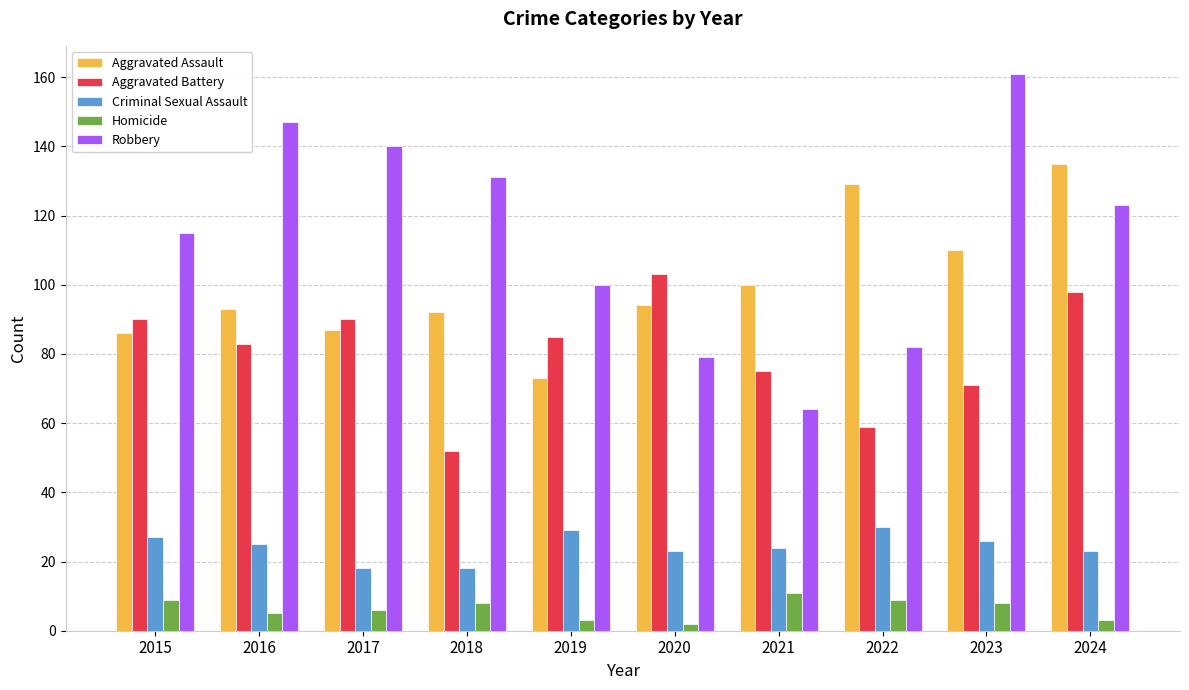

What is the sum of all Aggravated Battery values?

806